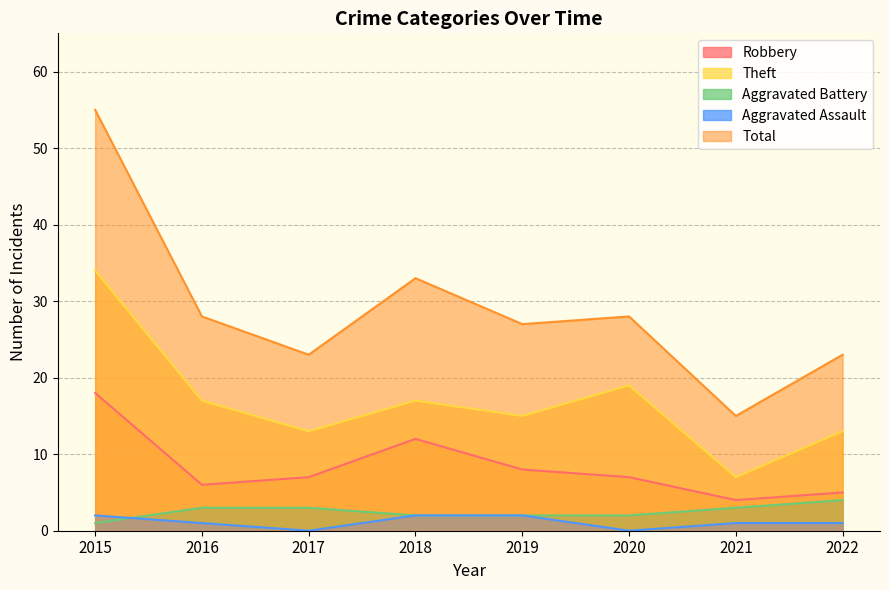

Reading right to left, extract all data points from this chart.

Robbery: 5	4	7	8	12	7	6	18
Theft: 13	7	19	15	17	13	17	34
Aggravated Battery: 4	3	2	2	2	3	3	1
Aggravated Assault: 1	1	0	2	2	0	1	2
Total: 23	15	28	27	33	23	28	55